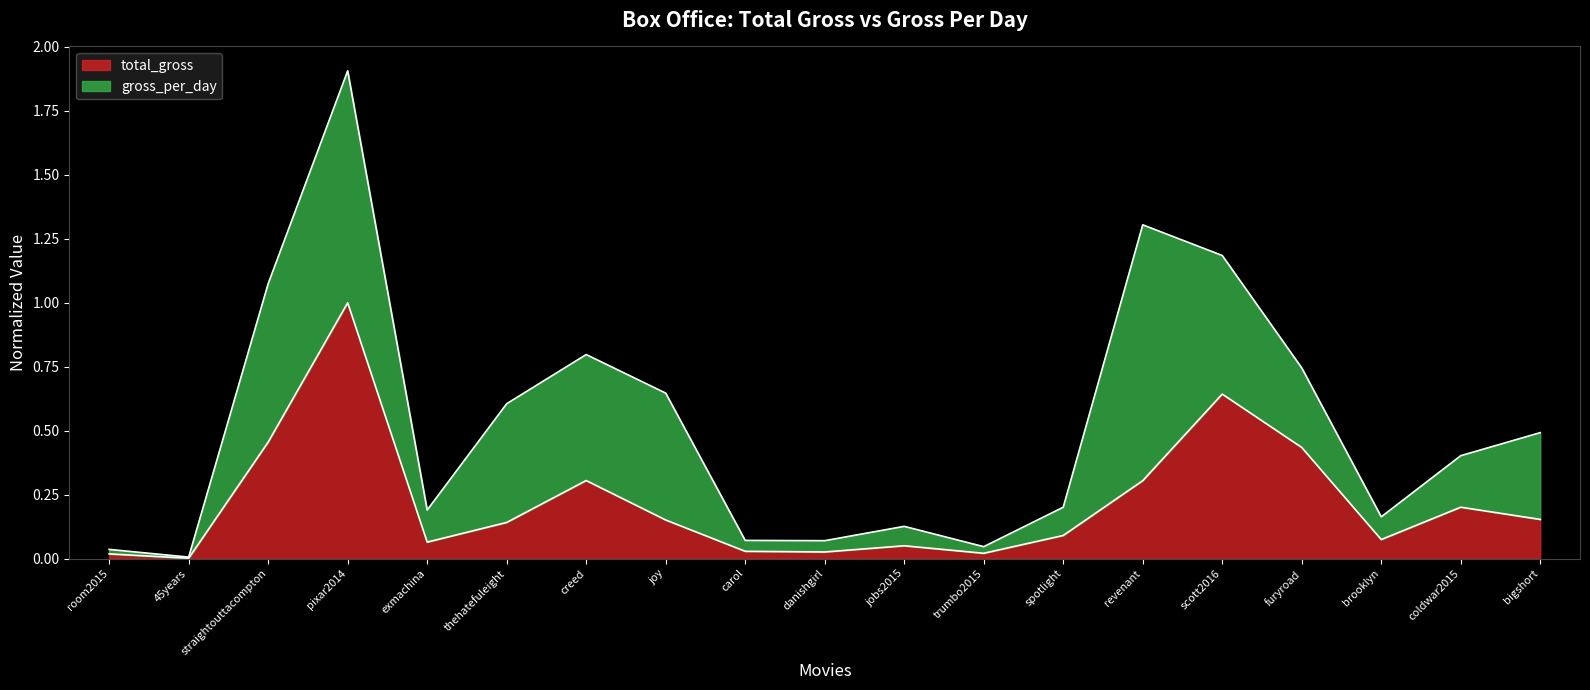

Rank the categories by value from highest to lowest.

pixar2014, scott2016, straightouttacompton, furyroad, creed, revenant, coldwar2015, bigshort, joy, thehatefuleight, spotlight, brooklyn, exmachina, jobs2015, carol, danishgirl, trumbo2015, room2015, 45years